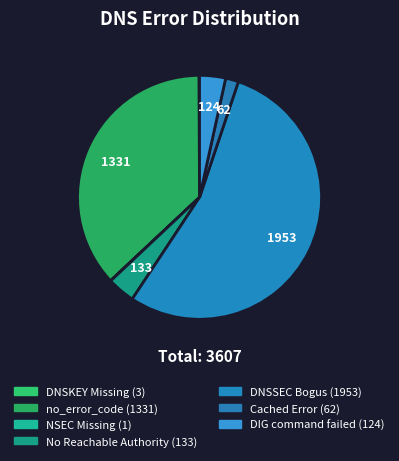

Which slice is the largest?

DNSSEC Bogus